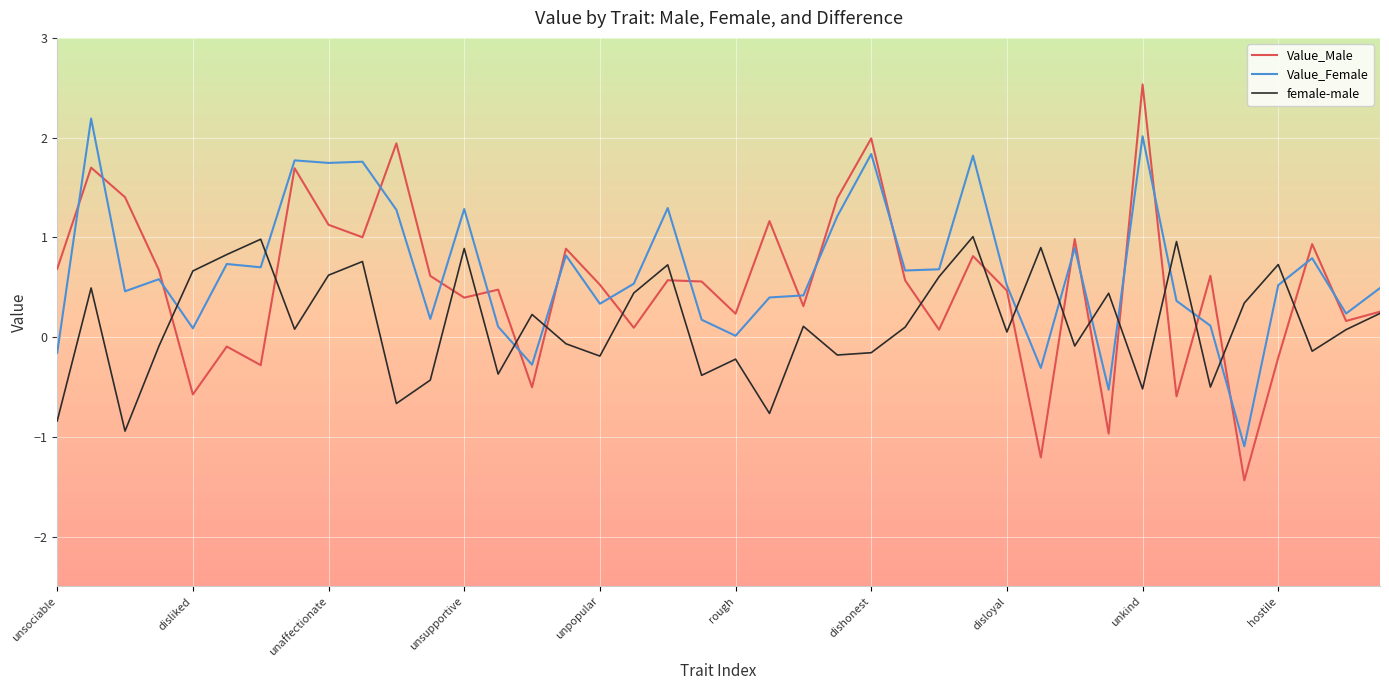

In Value_Male, how many points are lower than both neighbors (excluding endpoints)?

14